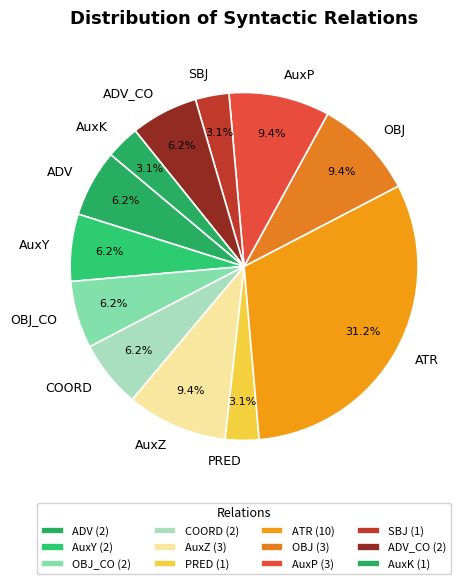

To the nearest percent, what is the combined percentage of ATR and AuxZ?

41%